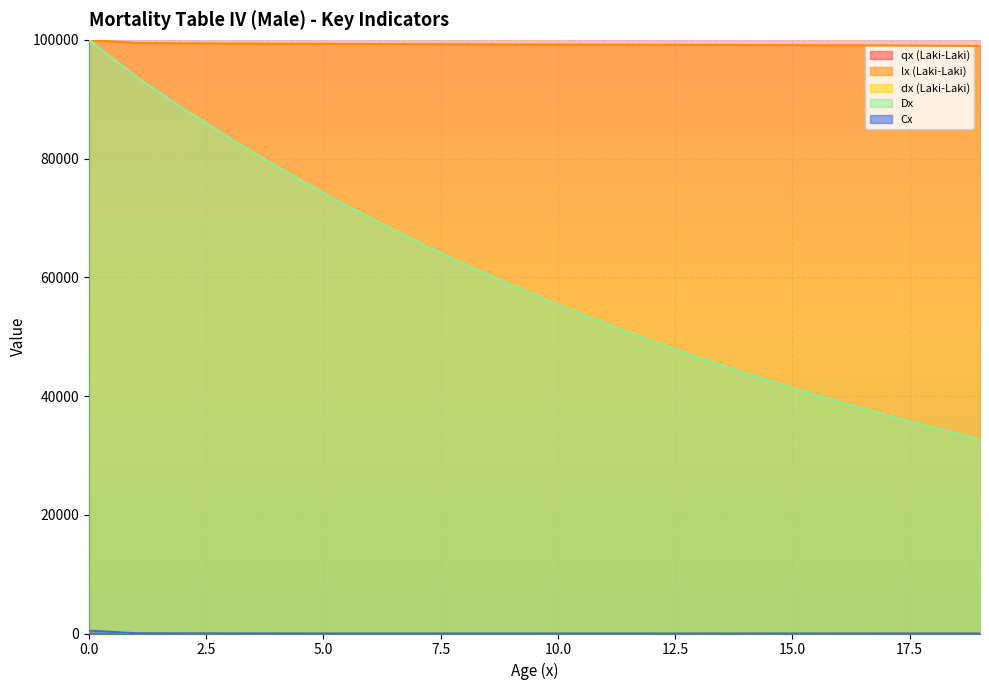

Which series has the largest range (max minus min)?

Dx